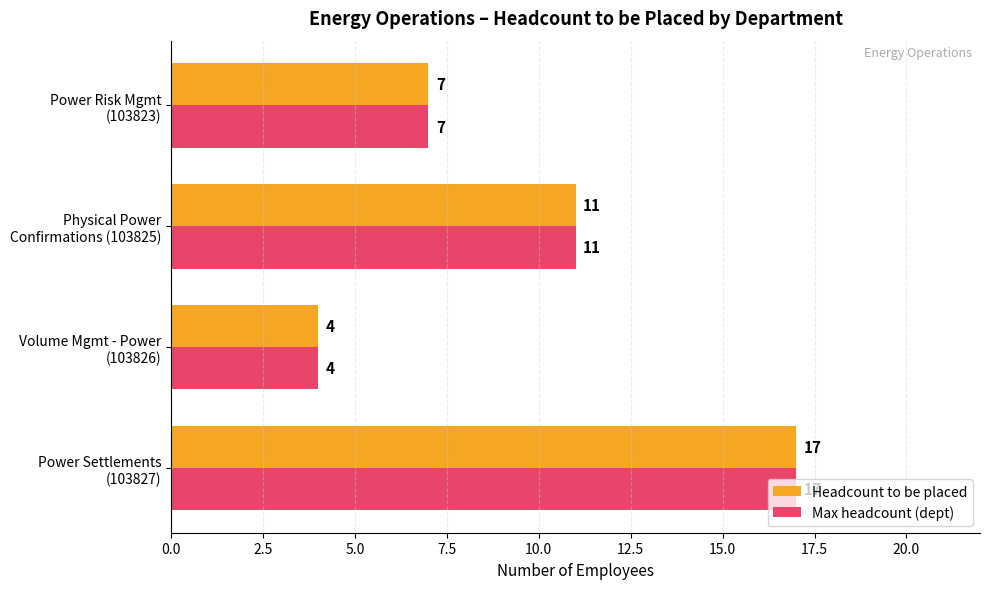

What is the greatest value displayed?

17